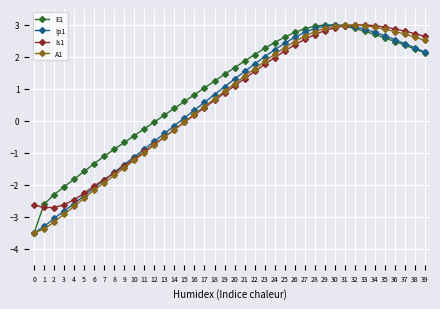

Which series ends up on top after the final intersection of Ip1 and A1?

A1